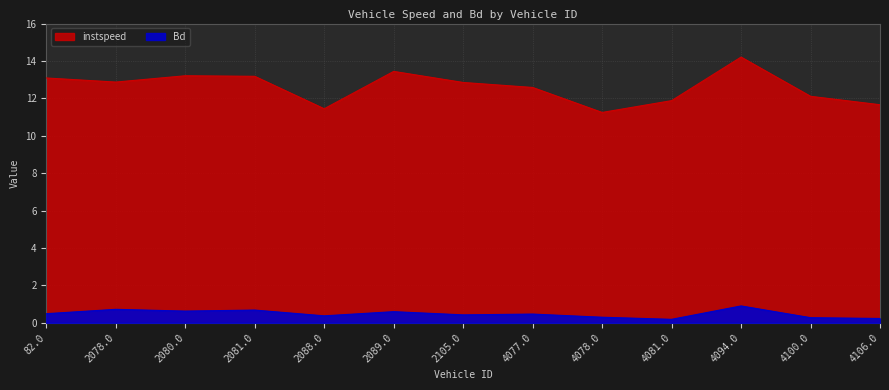

How many lines are shown in the chart?

2